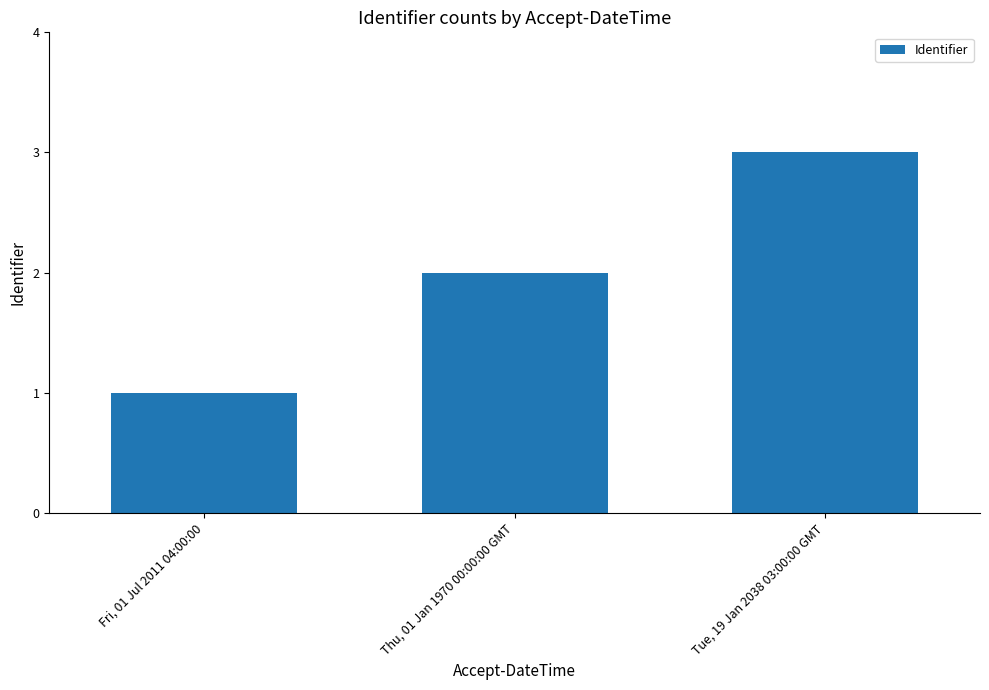

What position from the right is Fri, 01 Jul 2011 04:00:00?

3